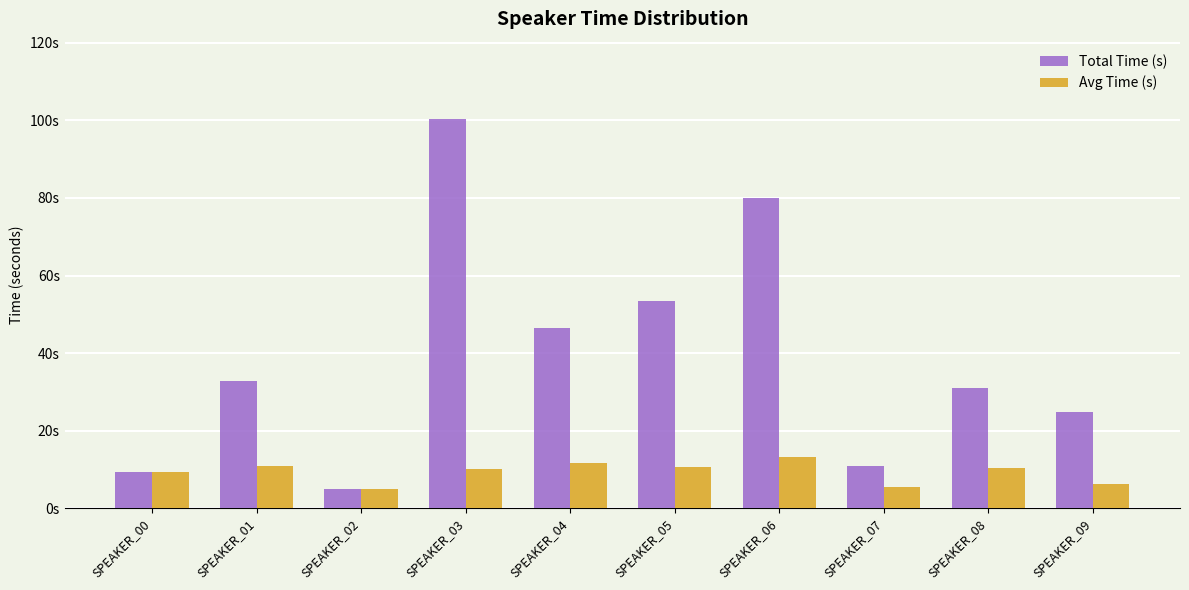

Where is Avg Time (s) nearest to the value 9?

SPEAKER_00